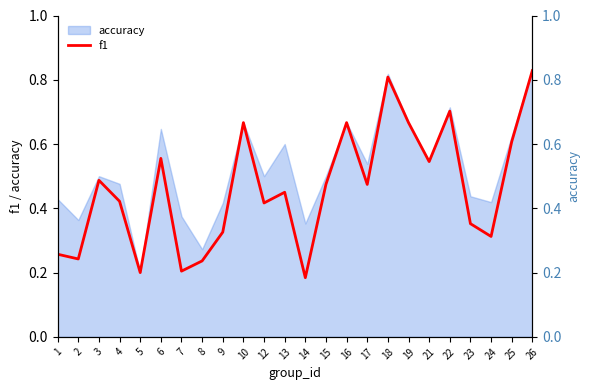

What is the value of the 7th point from the left?

0.2